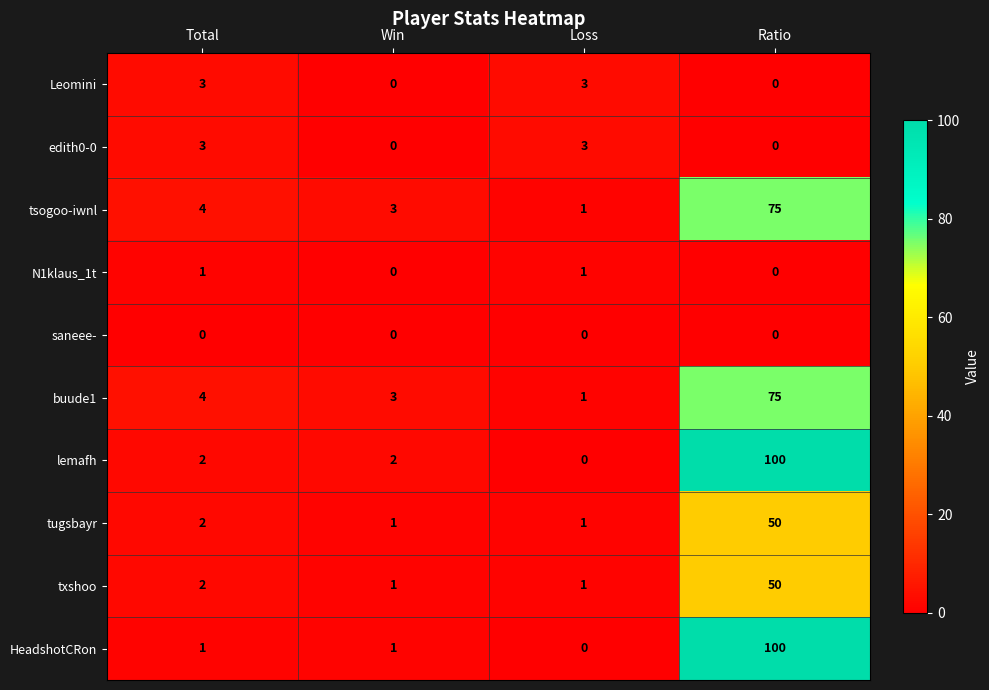

Is it true that HeadshotCRon equals 1 at Total?

True